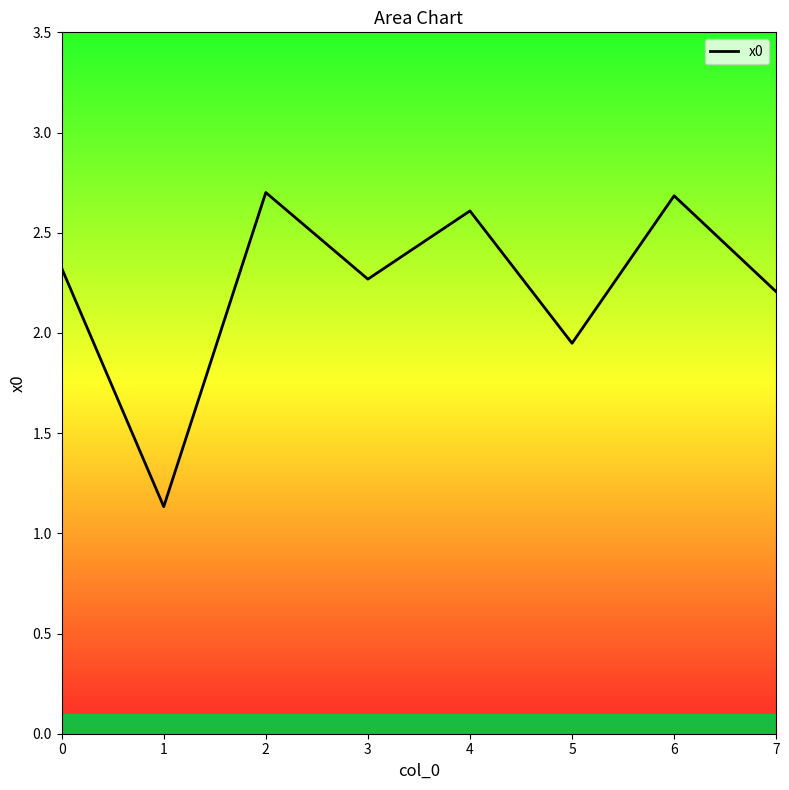

How many interior local peaks (higher than both neighbors) does the data have?

3